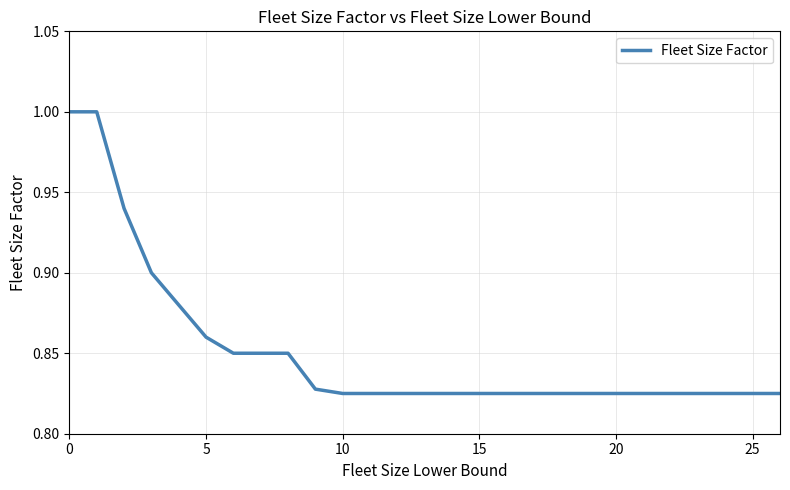

What is the greatest value displayed?

1.0